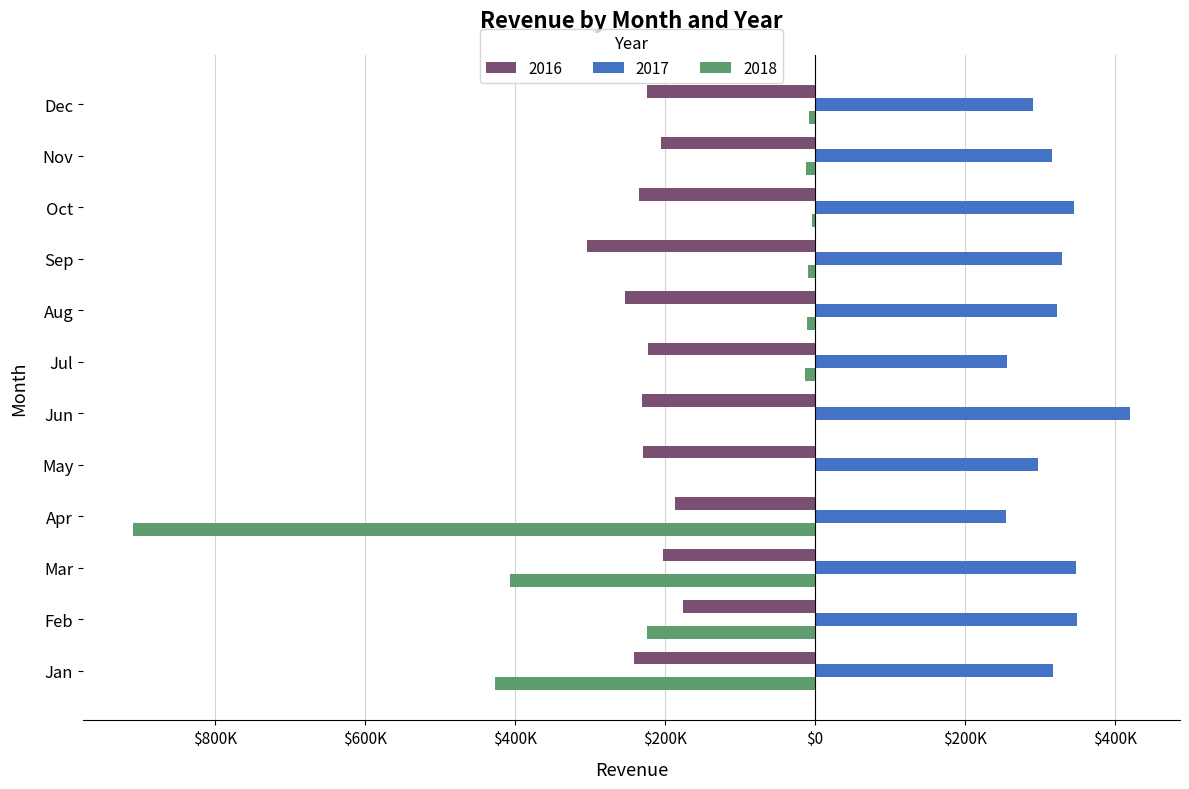

What is the difference between the maximum and minimum values in the 2018 series?

909179.5